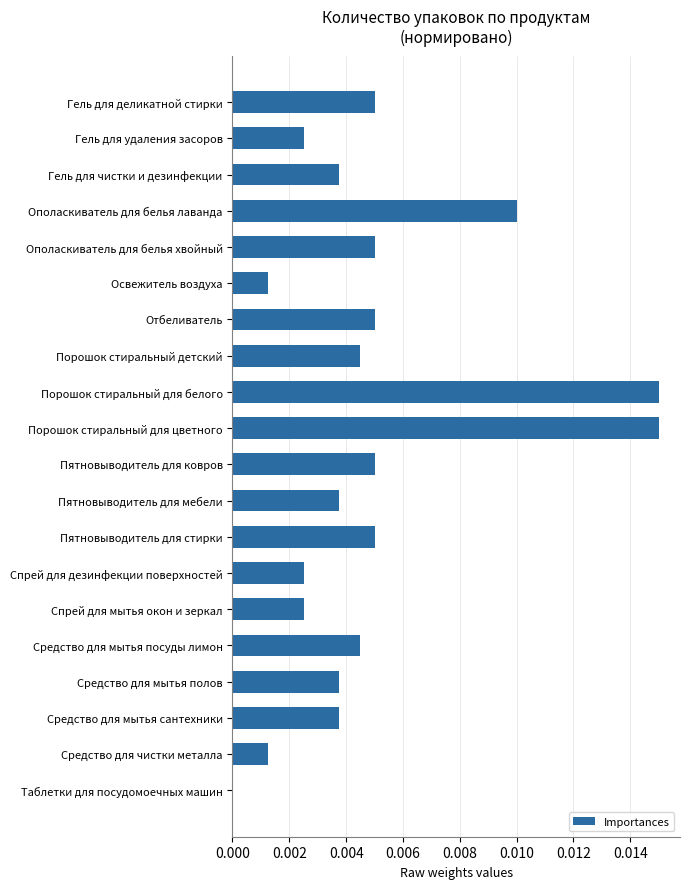

What is the sum of all values?

0.1